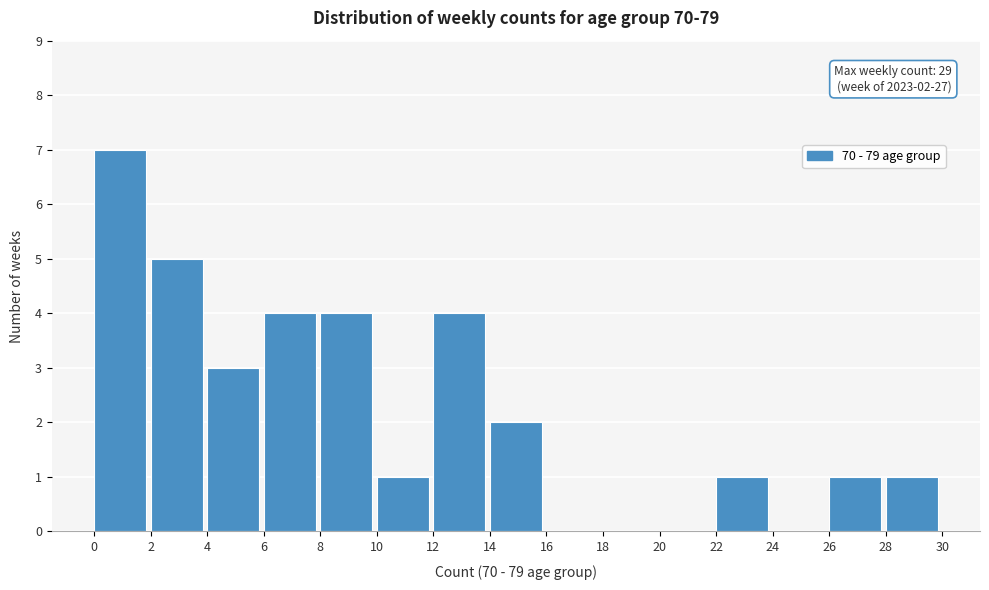

Over which range of the x-axis is the bar tallest?

0 to 2